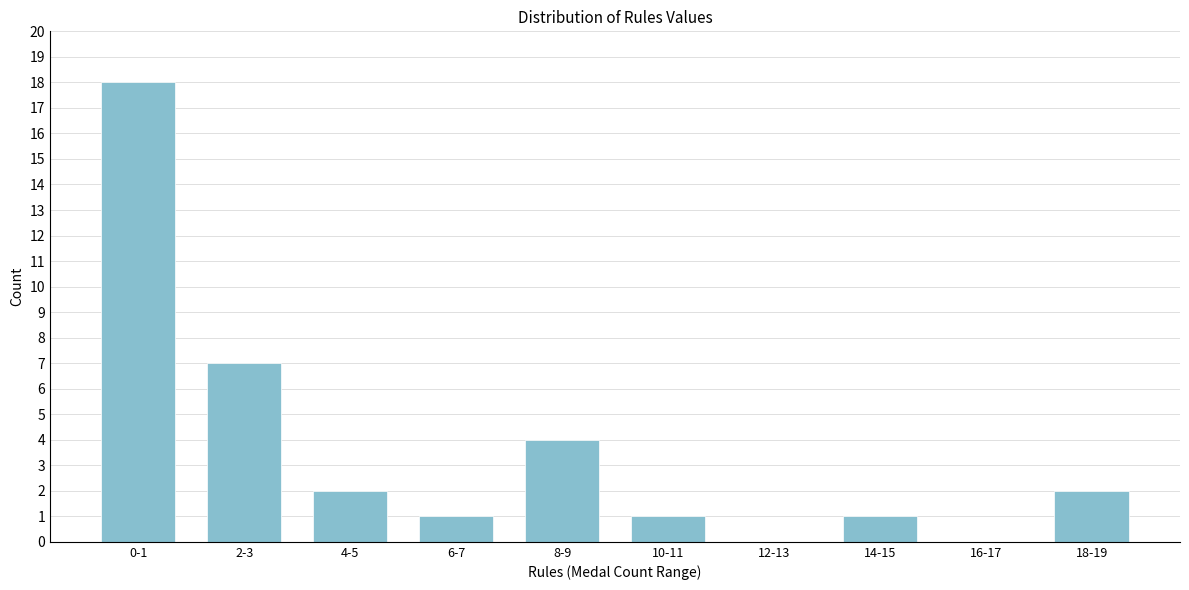

Reading left to right, extract all data points from this chart.

0-1=18	2-3=7	4-5=2	6-7=1	8-9=4	10-11=1	12-13=0	14-15=1	16-17=0	18-19=2